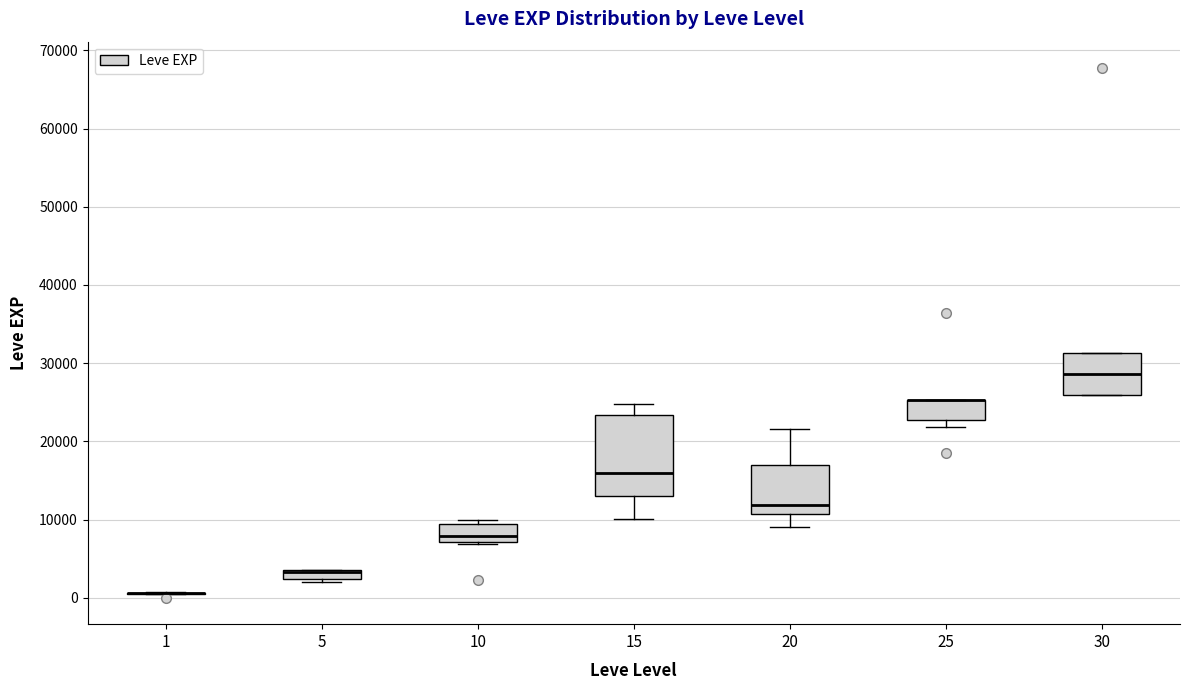

Which box is the tallest, from its lower edge to its upper edge?

15